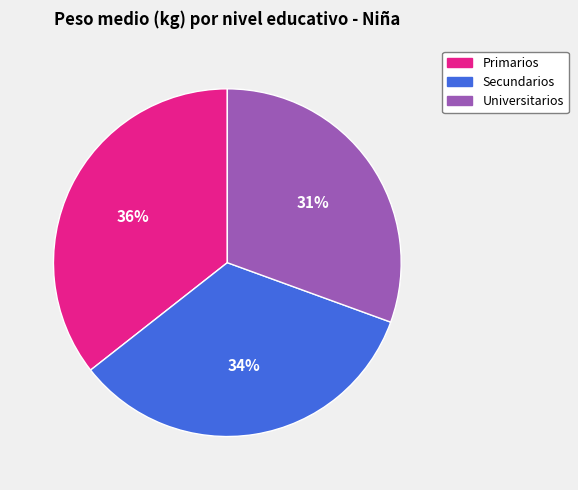

Count the number of slices in the pie.

3